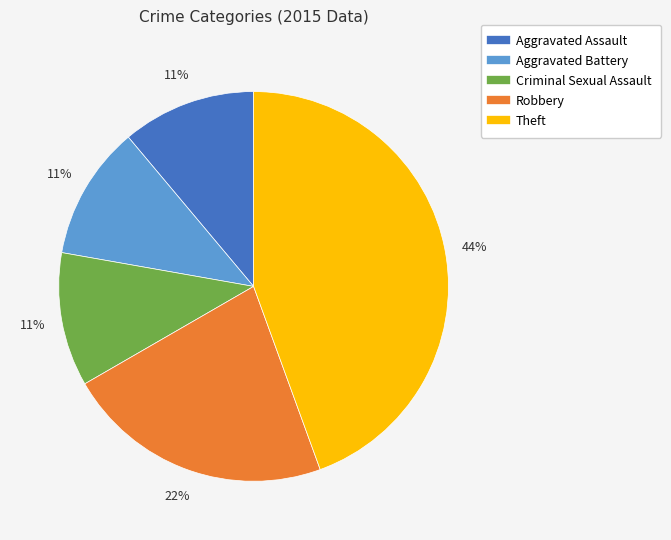

The Criminal Sexual Assault slice represents 11% of the pie. True or false?

True